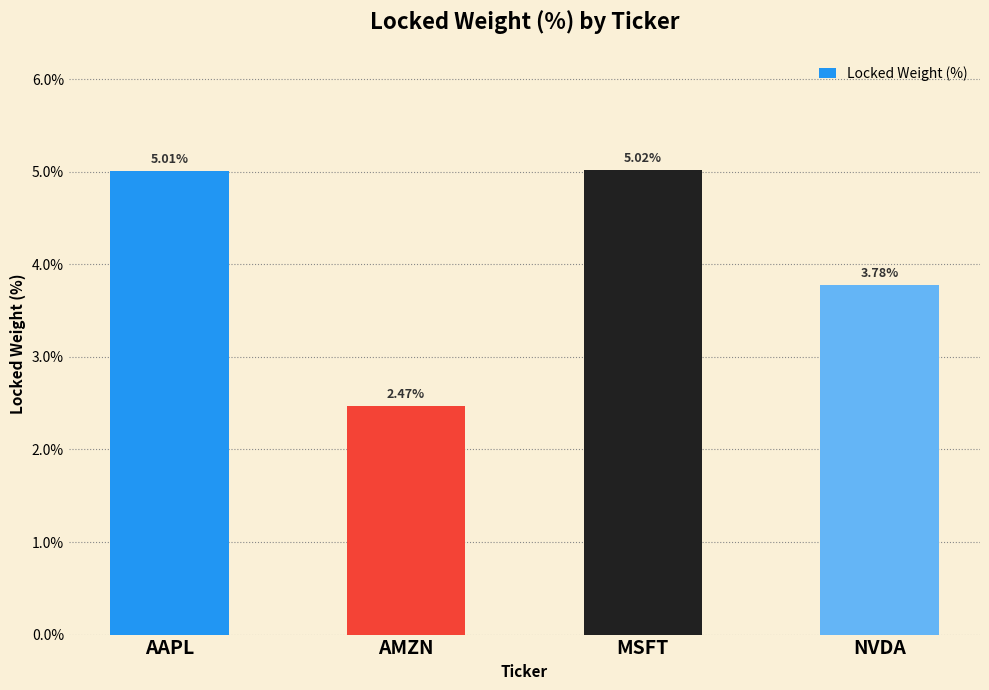

Rank the categories by value from lowest to highest.

AMZN, NVDA, AAPL, MSFT